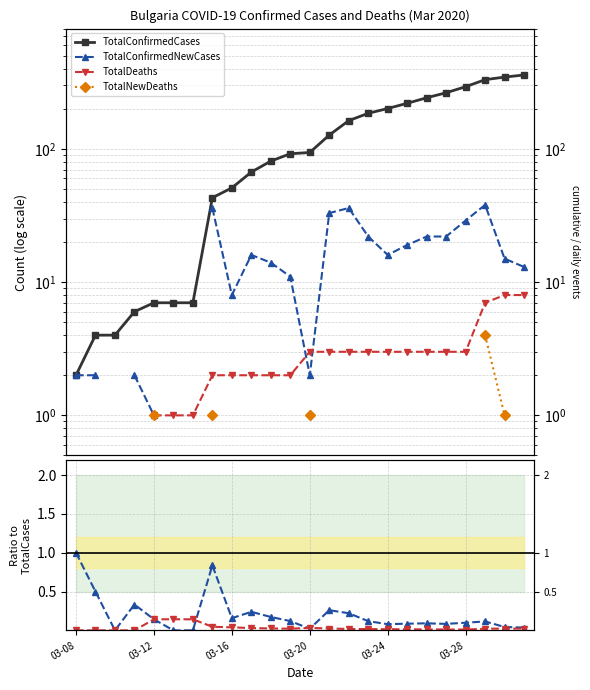

How many values in TotalDeaths are above zero?

20